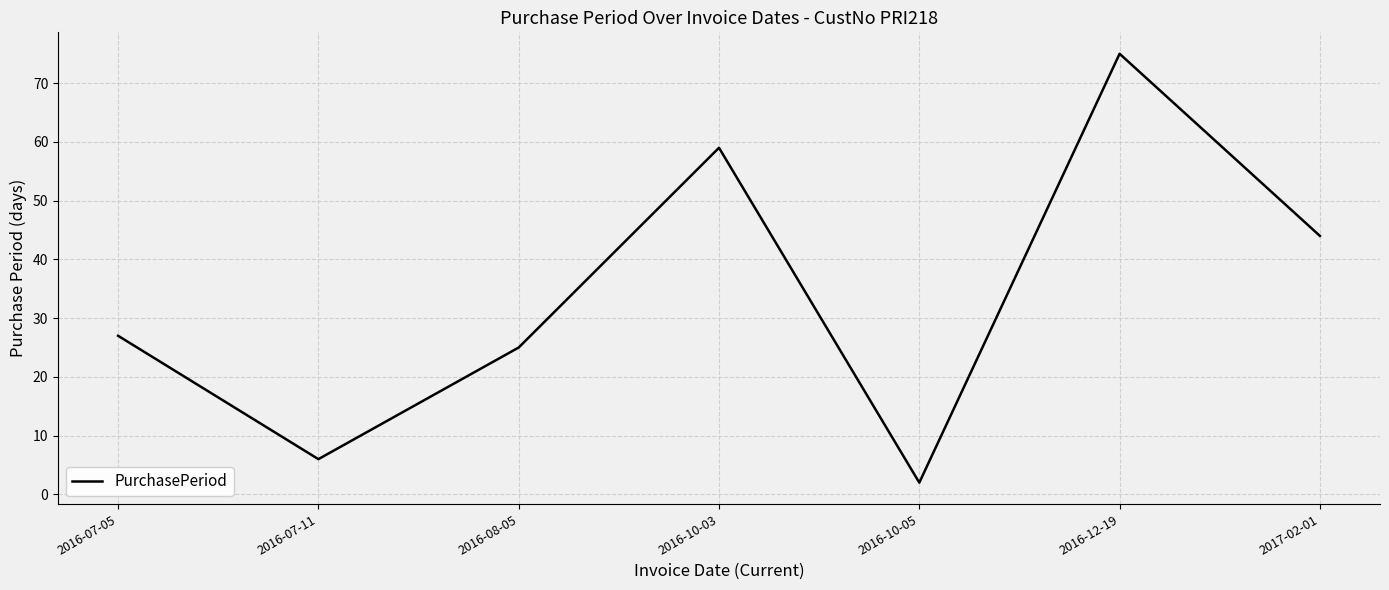

Reading right to left, extract all data points from this chart.

2017-02-01=44	2016-12-19=75	2016-10-05=2	2016-10-03=59	2016-08-05=25	2016-07-11=6	2016-07-05=27